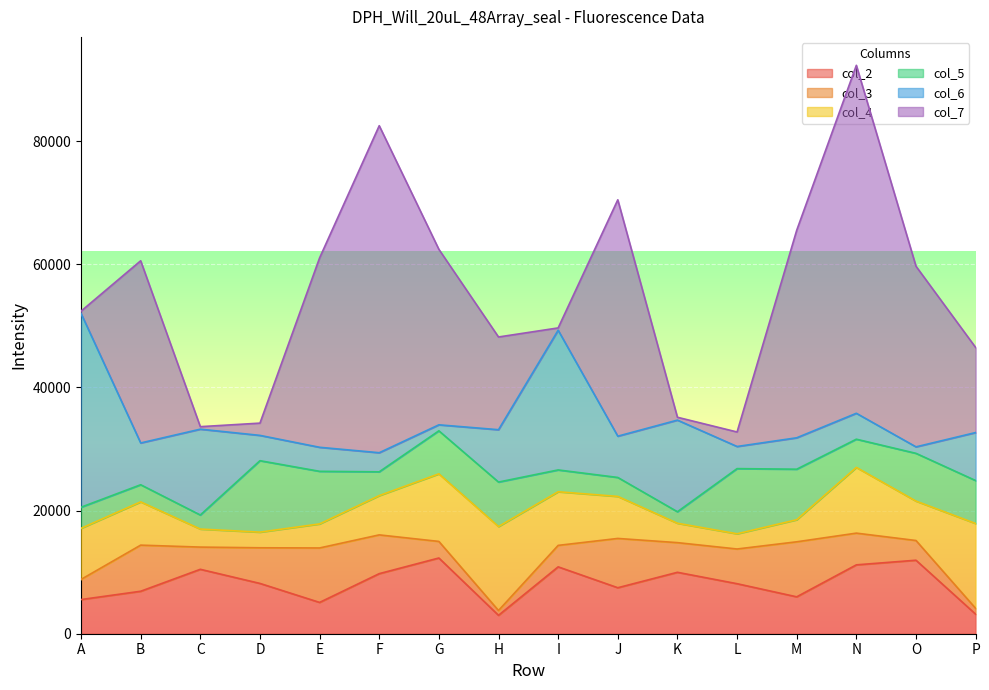

How many times do col_3 and col_5 cross each other?

8